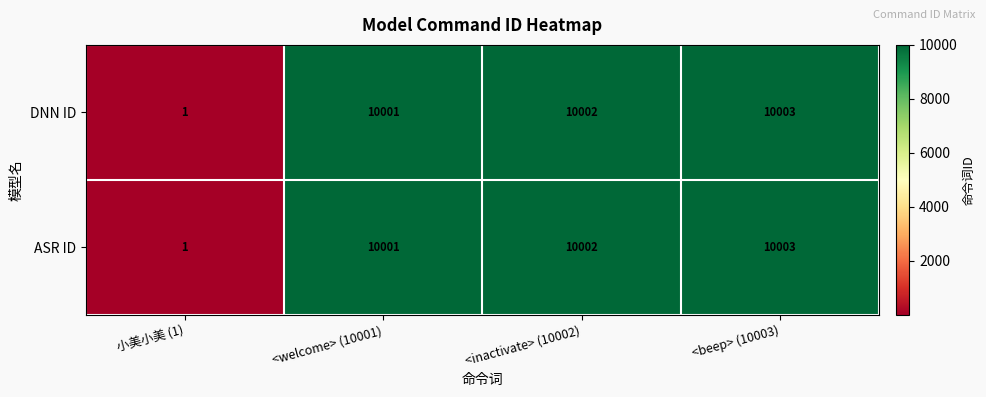

What is the sum of the DNN ID values at <inactivate> (10002) and <beep> (10003)?

20005